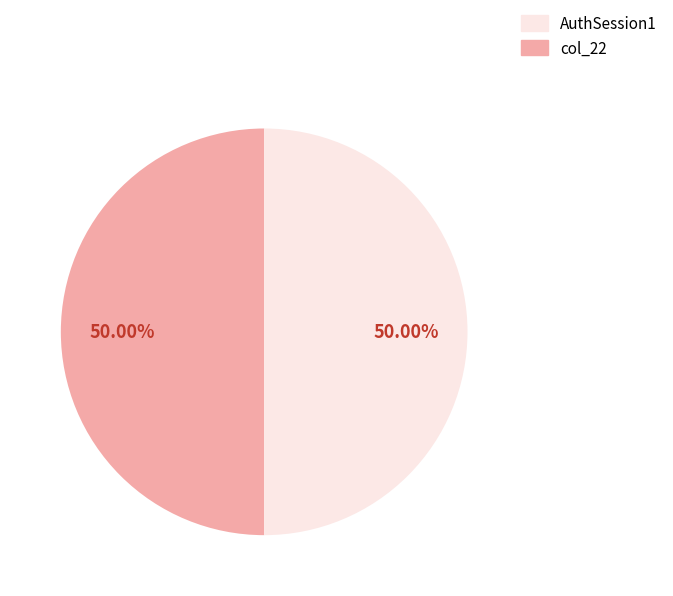

Do col_22 and AuthSession1 together represent more than half of the pie?

Yes